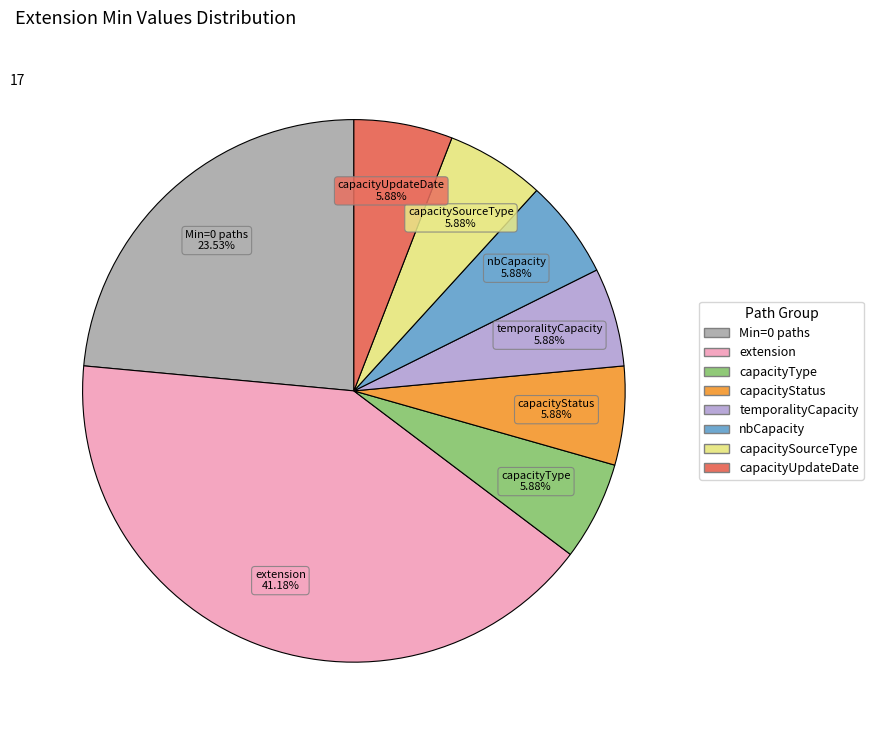

Is there a majority slice in this chart?

No